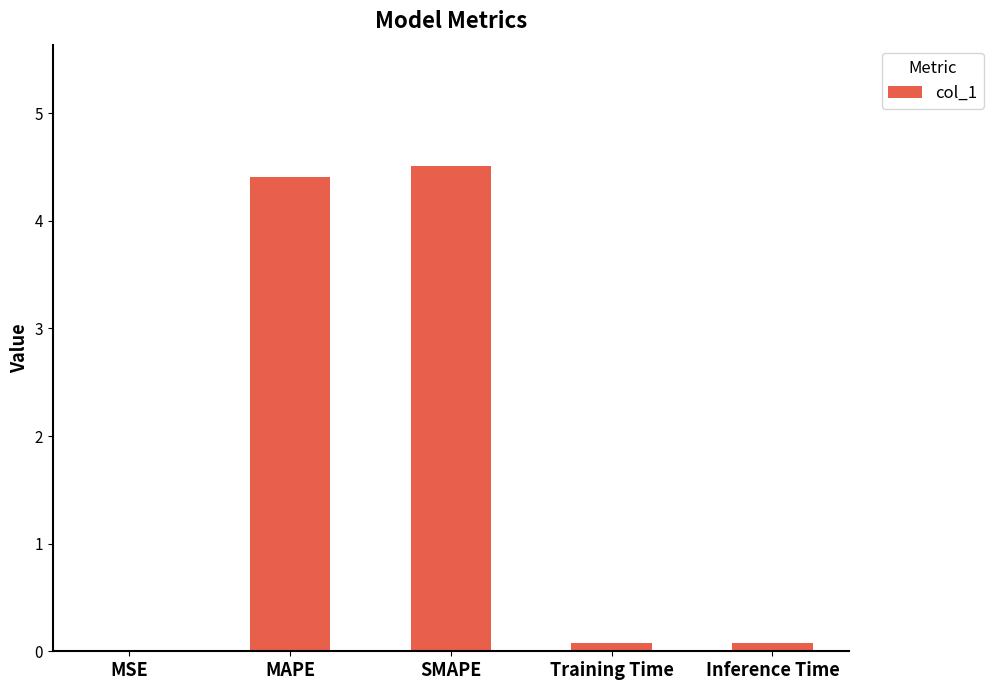

What is the sum of all values?

9.1